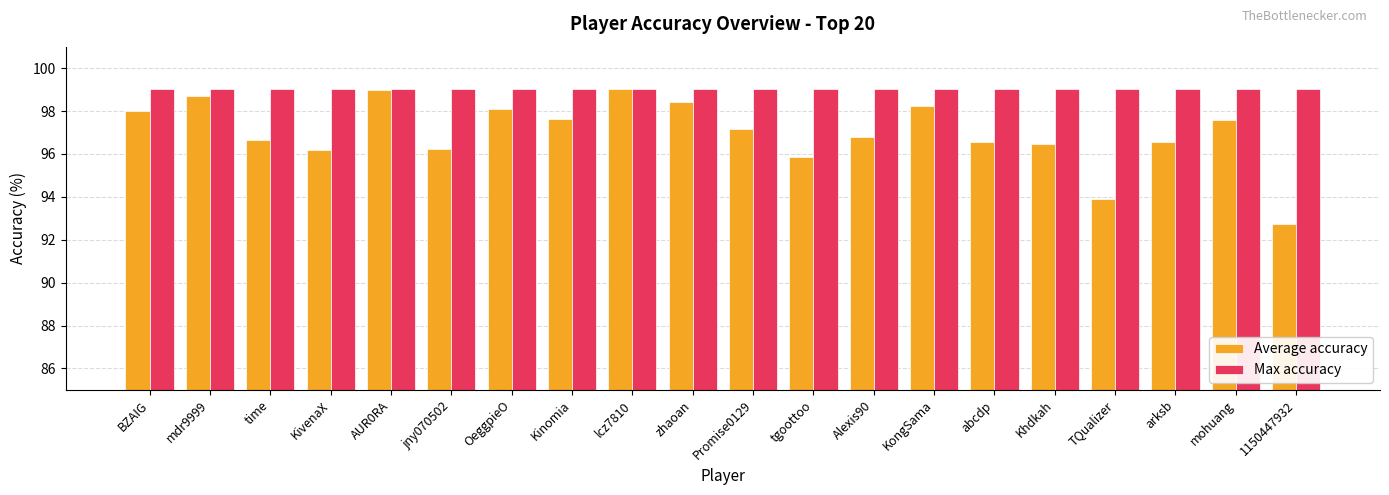

What is the difference between the maximum and minimum values in the Average accuracy series?

6.3